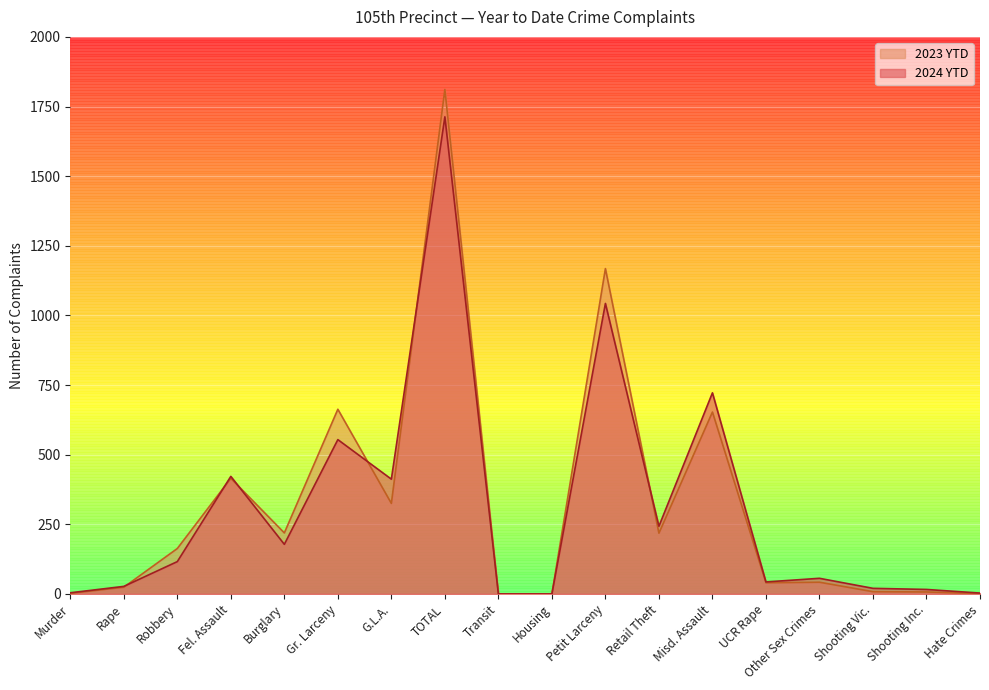

What is the difference between the maximum and minimum values in the 2023 YTD series?

1811